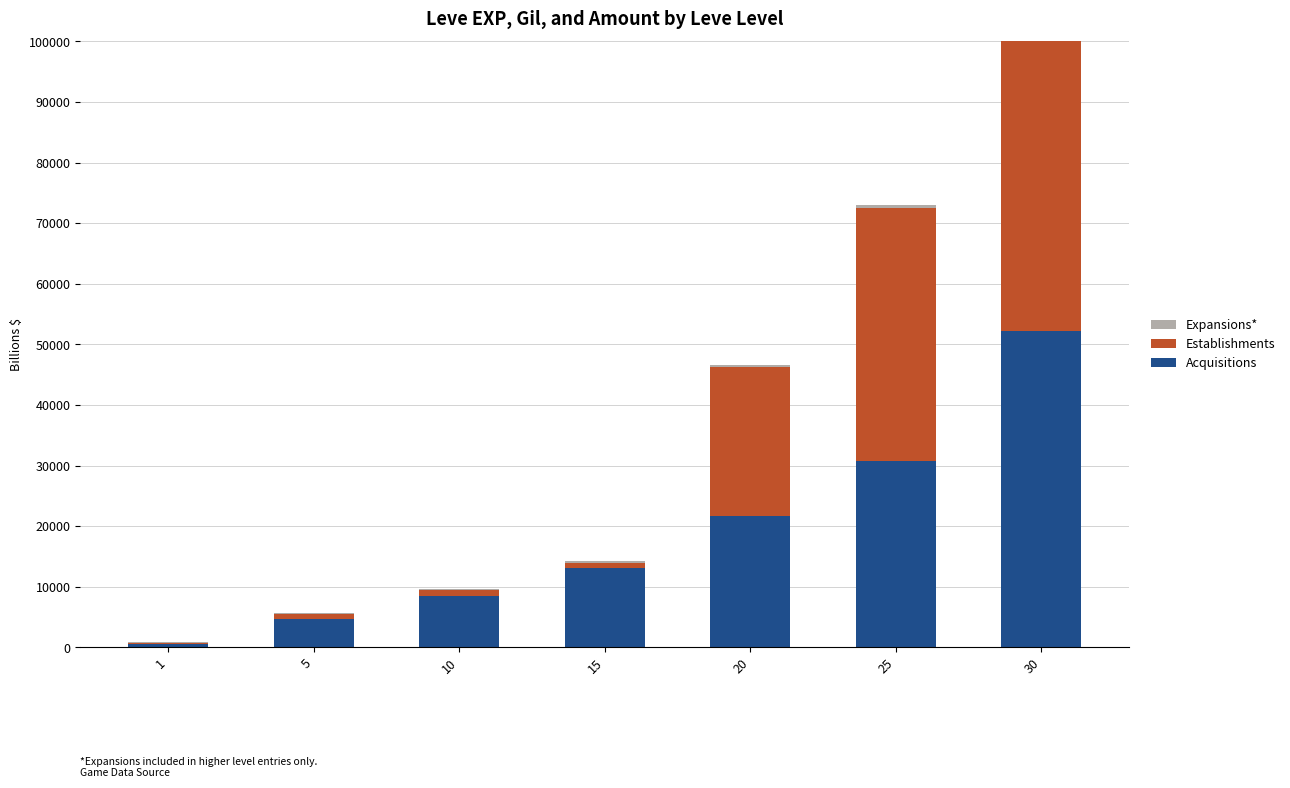

What are all the series names shown in the legend?

Acquisitions, Establishments, Expansions*